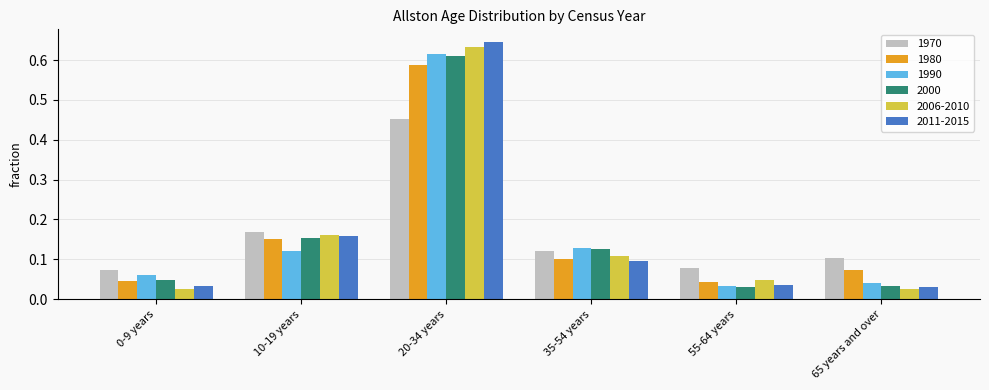

What is the sum of all 2000 values?

1.0